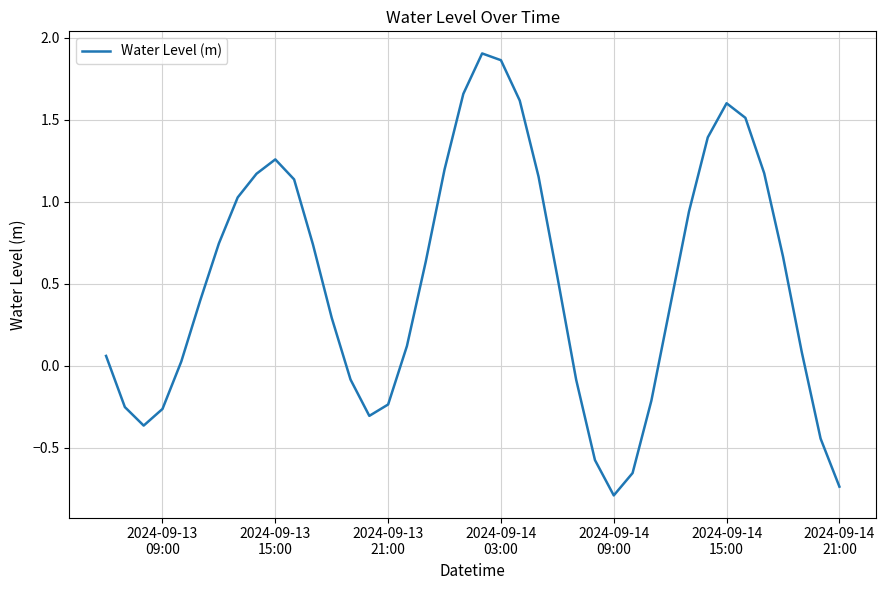

What is the difference between the maximum and minimum values?

2.7